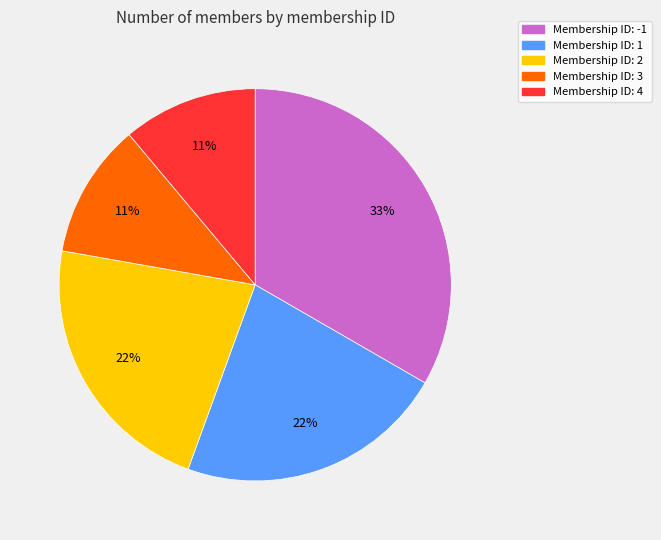

To the nearest percent, what is the average slice percentage?

20%